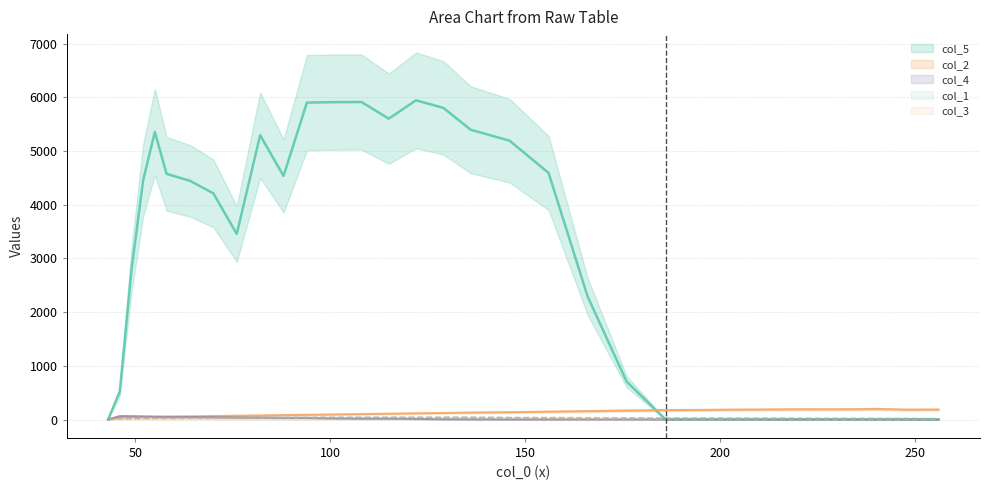

What is the maximum value for col_5?

5944.2